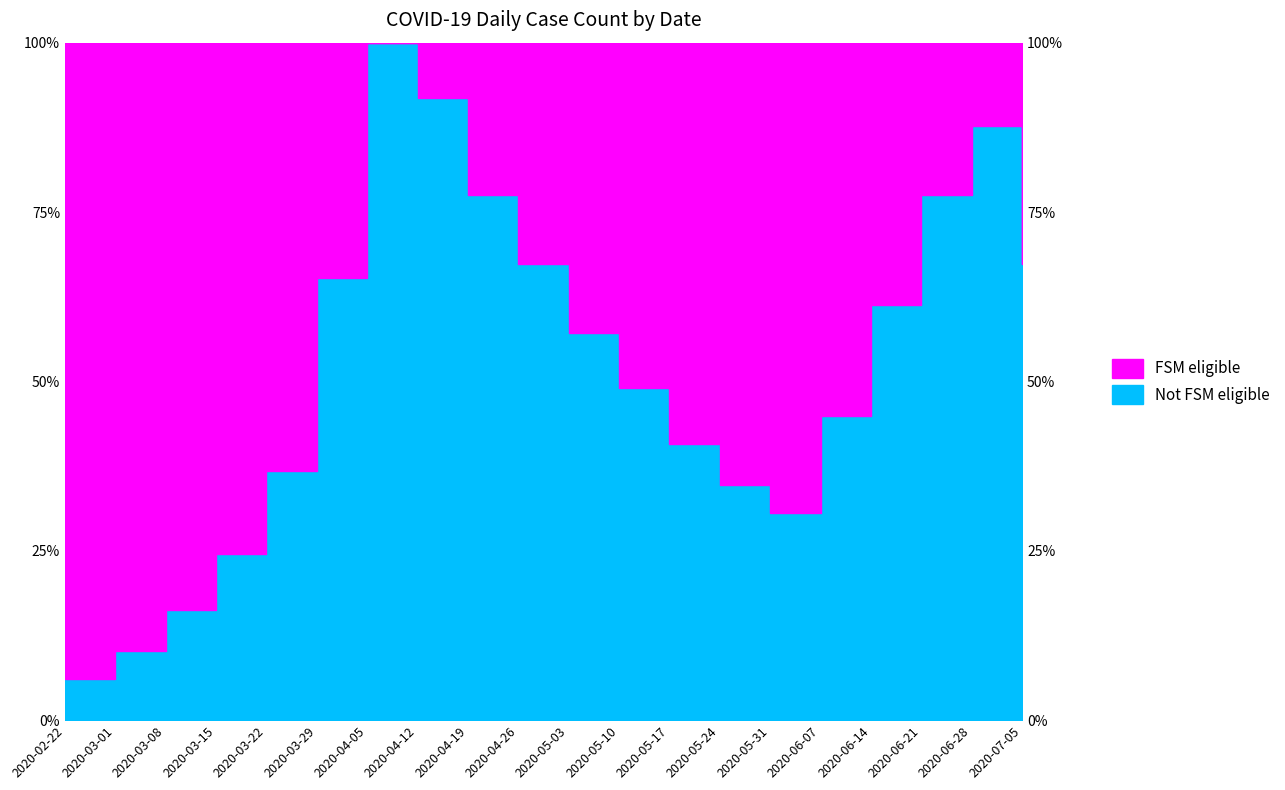

The chart shows a value of 22.2 at 2020-05-24. True or false?

False